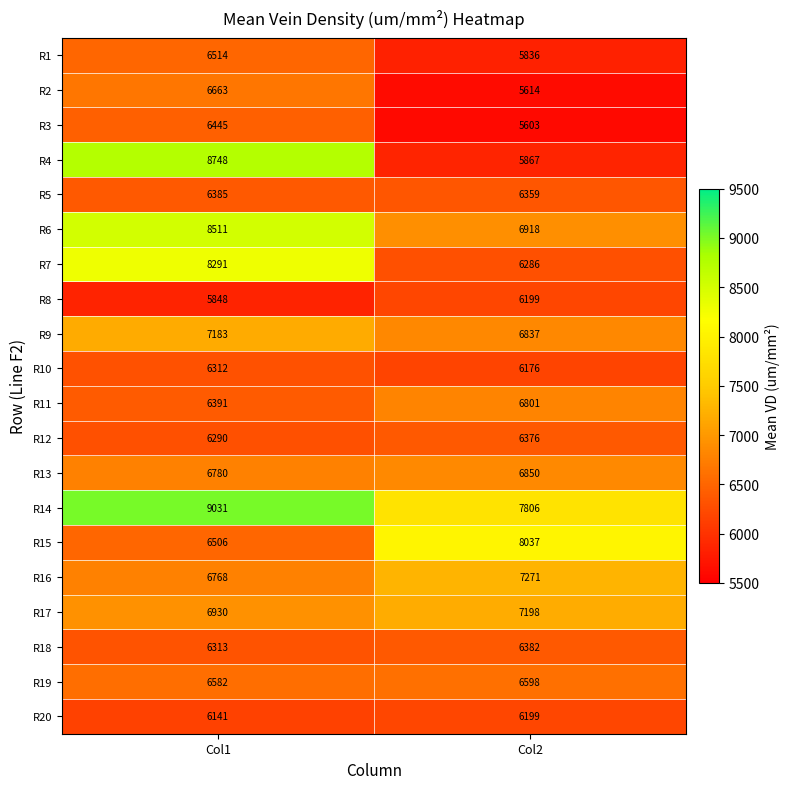

Between Col1 and Col2, which series saw the biggest shift?

R4